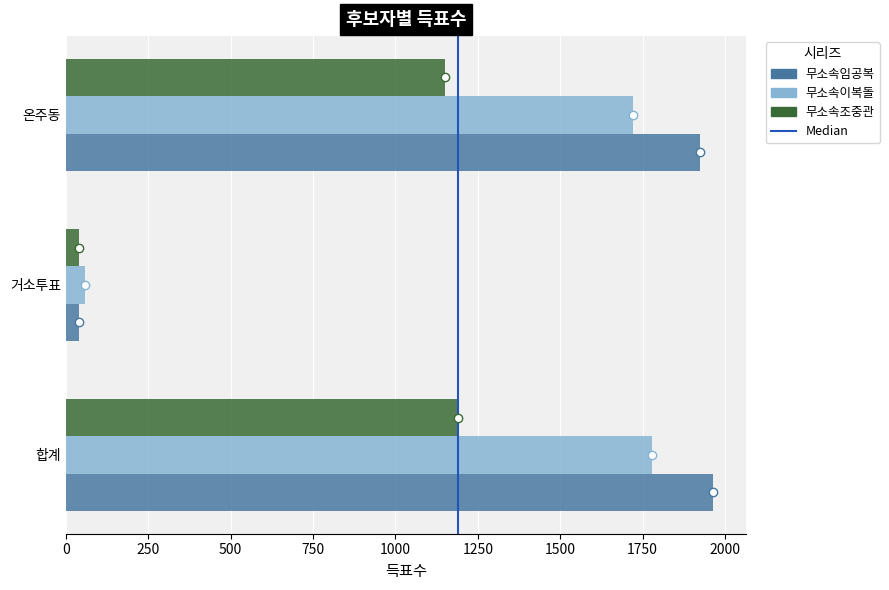

At 온주동, list the series in order from largest to smallest.

무소속임공복, 무소속이복돌, 무소속조중관